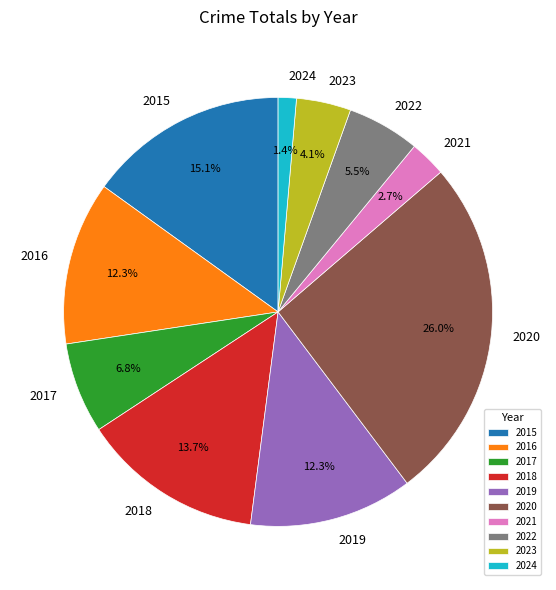

True or false: 2016 accounts for 3% of the total.

False